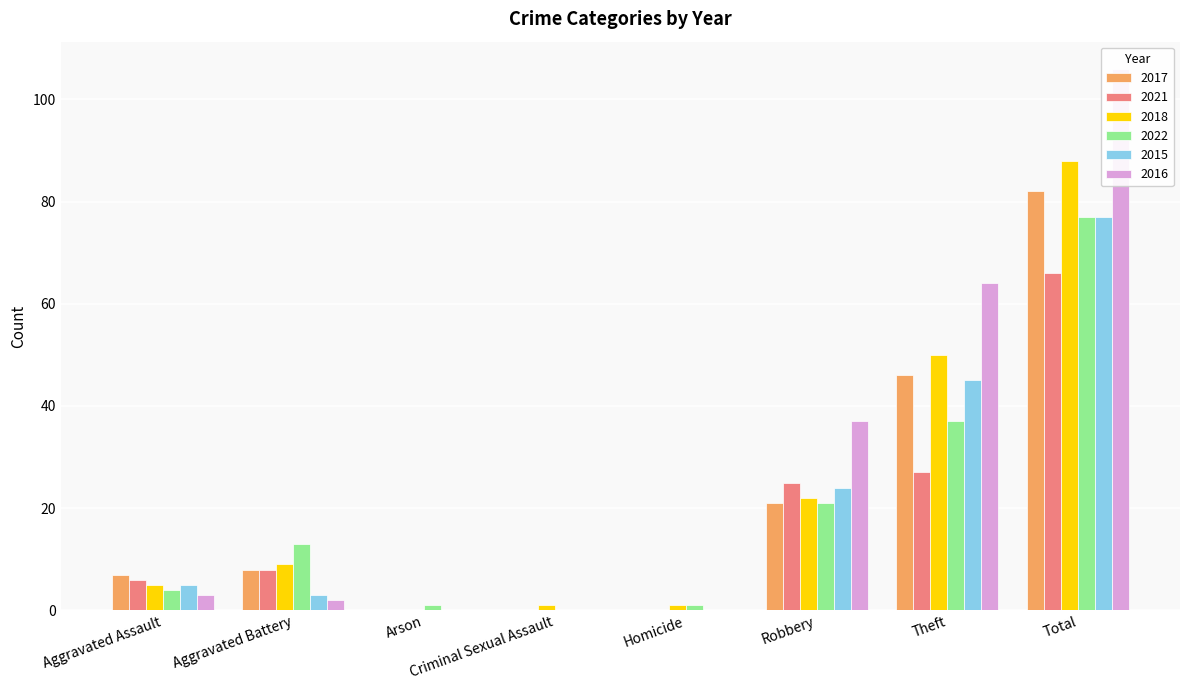

Rank the series by their maximum value, from lowest to highest.

2021, 2022, 2015, 2017, 2018, 2016